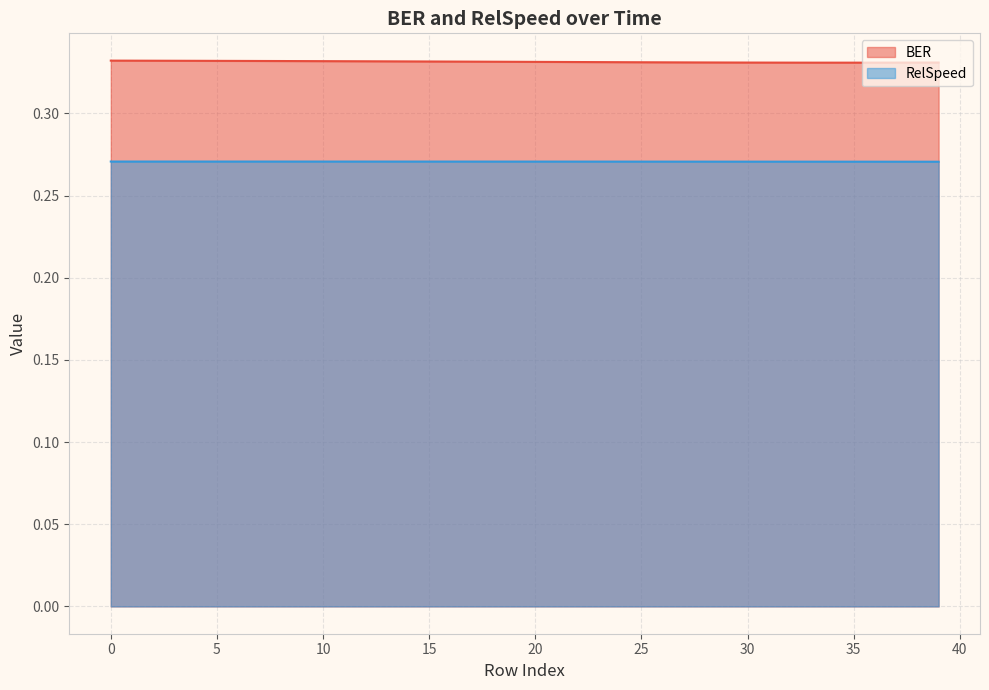

Which series changed the most between 13 and 20?

BER